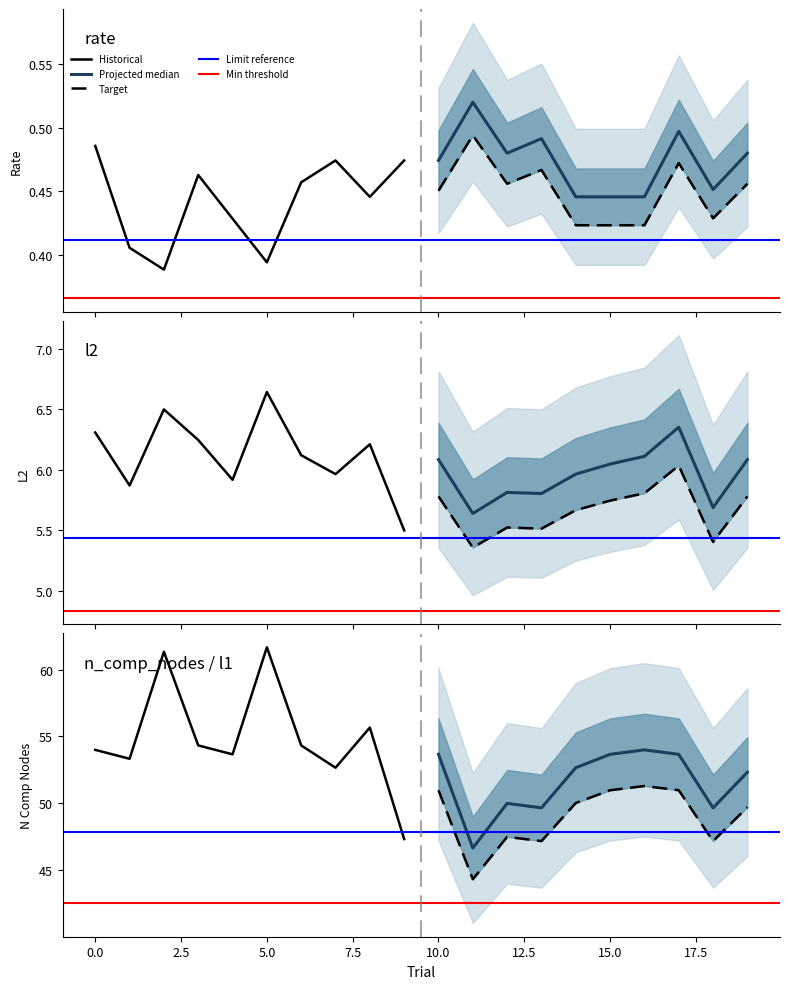

The n_comp_nodes series shows 52.7 at 14. True or false?

True